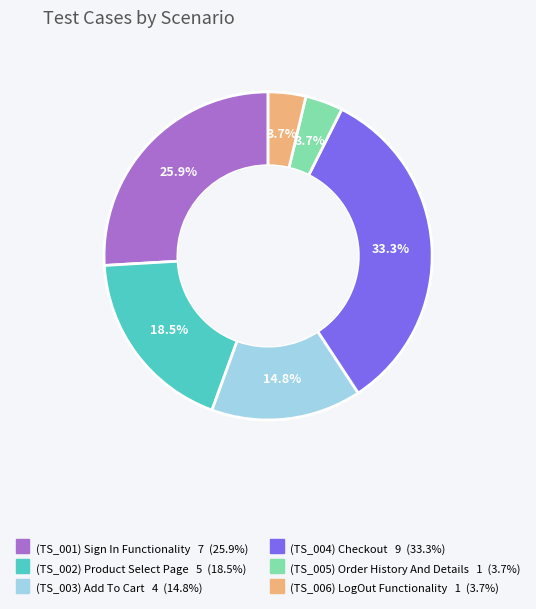

Which category has the biggest portion of the pie?

(TS_004) Checkout